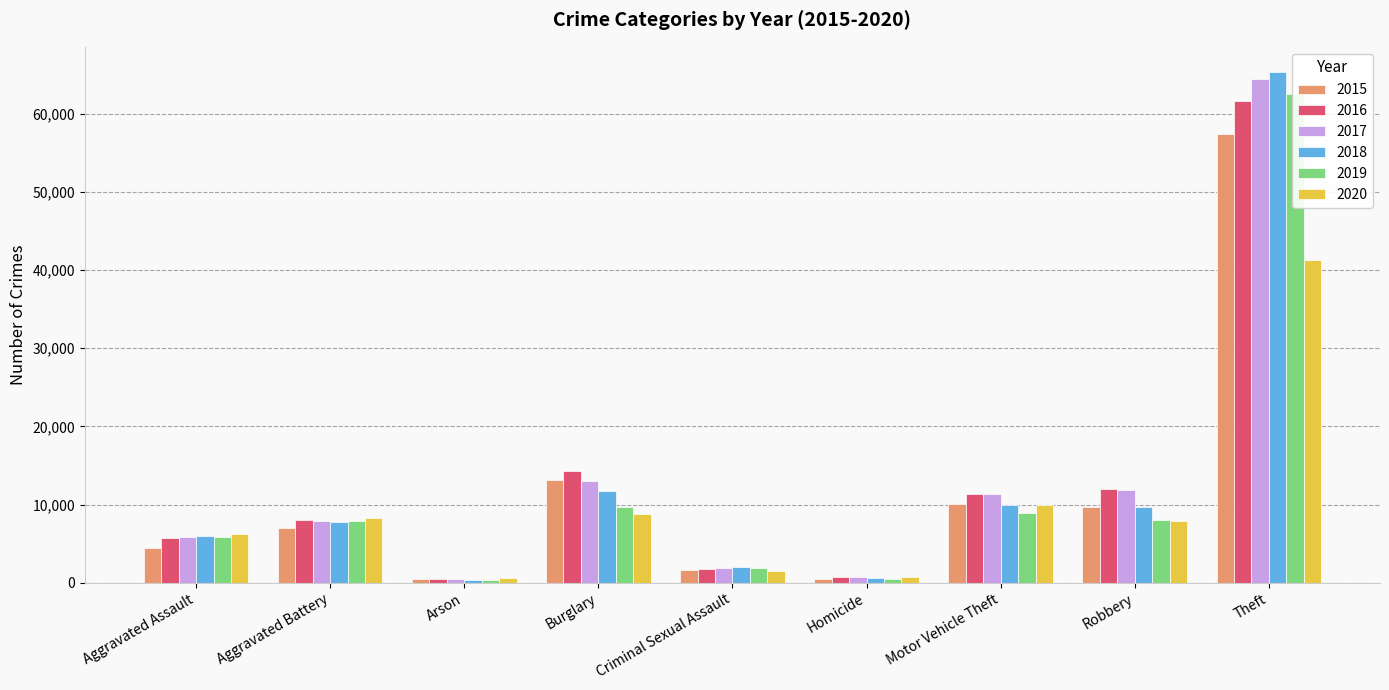

What is the difference between the 2017 values at Robbery and Motor Vehicle Theft?

500